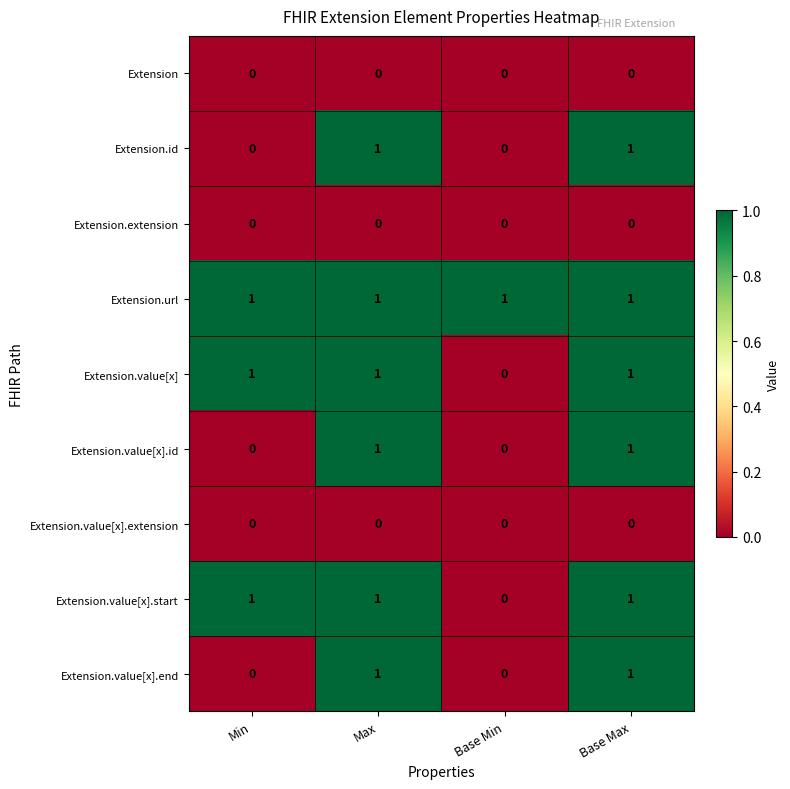

The Extension.value[x] series shows 0 at Base Min. True or false?

True